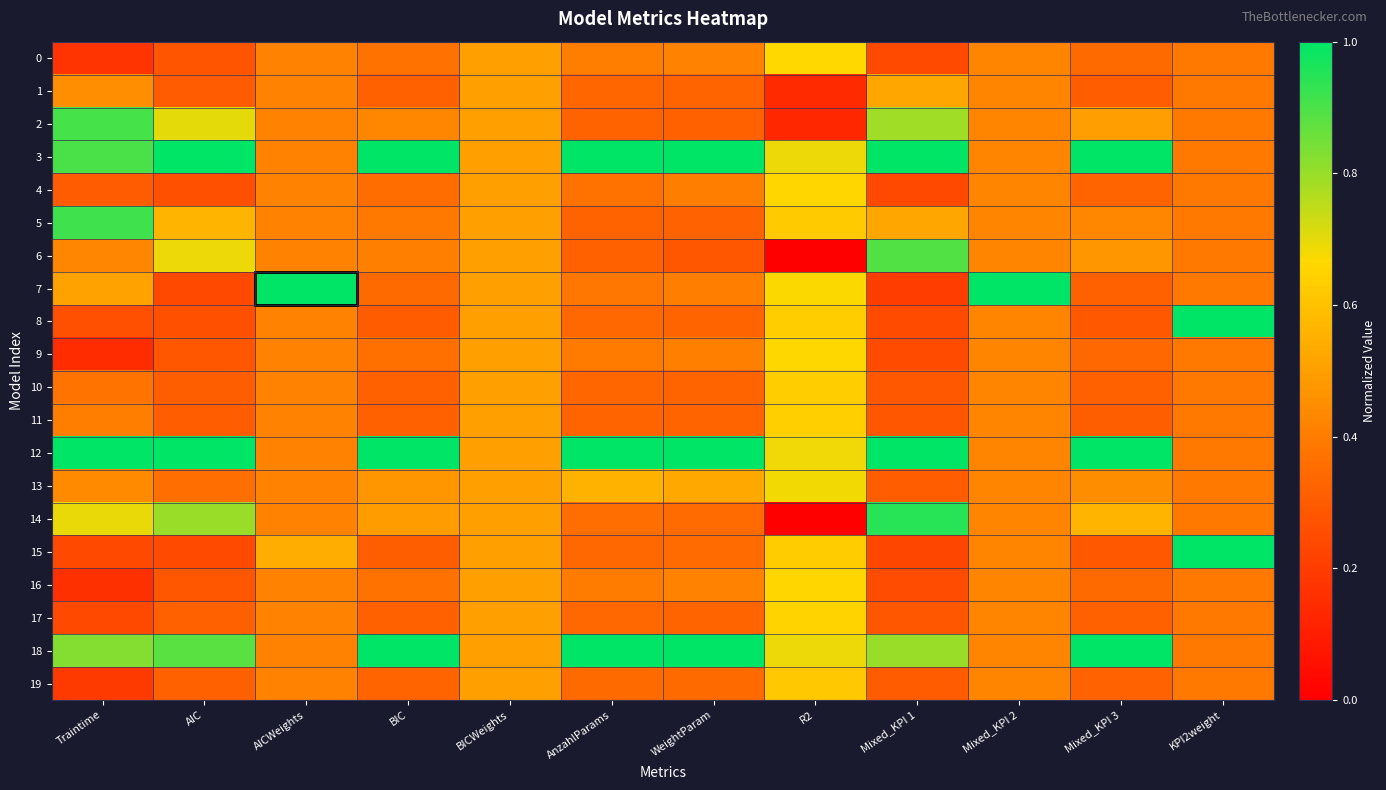

Reading left to right, extract all data points from this chart.

0: Traintime=0.2	AIC=0.3	AICWeights=0.4	BIC=0.4	BICWeights=0.5	AnzahlParams=0.4	WeightParam=0.4	R2=0.7	Mixed_KPI 1=0.2	Mixed_KPI 2=0.4	Mixed_KPI 3=0.3	KPI2weight=0.4
1: Traintime=0.5	AIC=0.3	AICWeights=0.4	BIC=0.3	BICWeights=0.5	AnzahlParams=0.3	WeightParam=0.3	R2=0.1	Mixed_KPI 1=0.5	Mixed_KPI 2=0.4	Mixed_KPI 3=0.3	KPI2weight=0.4
2: Traintime=0.9	AIC=0.7	AICWeights=0.4	BIC=0.4	BICWeights=0.5	AnzahlParams=0.3	WeightParam=0.3	R2=0.1	Mixed_KPI 1=0.8	Mixed_KPI 2=0.4	Mixed_KPI 3=0.5	KPI2weight=0.4
3: Traintime=0.9	AIC=1.0	AICWeights=0.4	BIC=1.0	BICWeights=0.5	AnzahlParams=1.0	WeightParam=1.0	R2=0.7	Mixed_KPI 1=1.0	Mixed_KPI 2=0.4	Mixed_KPI 3=1.0	KPI2weight=0.4
4: Traintime=0.3	AIC=0.3	AICWeights=0.4	BIC=0.4	BICWeights=0.5	AnzahlParams=0.4	WeightParam=0.4	R2=0.7	Mixed_KPI 1=0.2	Mixed_KPI 2=0.4	Mixed_KPI 3=0.3	KPI2weight=0.4
5: Traintime=0.9	AIC=0.6	AICWeights=0.4	BIC=0.4	BICWeights=0.5	AnzahlParams=0.3	WeightParam=0.3	R2=0.6	Mixed_KPI 1=0.5	Mixed_KPI 2=0.4	Mixed_KPI 3=0.4	KPI2weight=0.4
6: Traintime=0.4	AIC=0.7	AICWeights=0.4	BIC=0.4	BICWeights=0.5	AnzahlParams=0.3	WeightParam=0.3	R2=0.0	Mixed_KPI 1=0.9	Mixed_KPI 2=0.4	Mixed_KPI 3=0.5	KPI2weight=0.4
7: Traintime=0.5	AIC=0.2	AICWeights=1.0	BIC=0.3	BICWeights=0.5	AnzahlParams=0.4	WeightParam=0.4	R2=0.7	Mixed_KPI 1=0.2	Mixed_KPI 2=1.0	Mixed_KPI 3=0.3	KPI2weight=0.4
8: Traintime=0.3	AIC=0.3	AICWeights=0.4	BIC=0.3	BICWeights=0.5	AnzahlParams=0.3	WeightParam=0.3	R2=0.6	Mixed_KPI 1=0.2	Mixed_KPI 2=0.4	Mixed_KPI 3=0.3	KPI2weight=1.0
9: Traintime=0.1	AIC=0.3	AICWeights=0.4	BIC=0.4	BICWeights=0.5	AnzahlParams=0.4	WeightParam=0.4	R2=0.7	Mixed_KPI 1=0.2	Mixed_KPI 2=0.4	Mixed_KPI 3=0.3	KPI2weight=0.4
10: Traintime=0.4	AIC=0.3	AICWeights=0.4	BIC=0.3	BICWeights=0.5	AnzahlParams=0.3	WeightParam=0.3	R2=0.6	Mixed_KPI 1=0.3	Mixed_KPI 2=0.4	Mixed_KPI 3=0.3	KPI2weight=0.4
11: Traintime=0.4	AIC=0.3	AICWeights=0.4	BIC=0.3	BICWeights=0.5	AnzahlParams=0.3	WeightParam=0.3	R2=0.6	Mixed_KPI 1=0.3	Mixed_KPI 2=0.4	Mixed_KPI 3=0.3	KPI2weight=0.4
12: Traintime=1.0	AIC=1.0	AICWeights=0.4	BIC=1.0	BICWeights=0.5	AnzahlParams=1.0	WeightParam=1.0	R2=0.7	Mixed_KPI 1=1.0	Mixed_KPI 2=0.4	Mixed_KPI 3=1.0	KPI2weight=0.4
13: Traintime=0.4	AIC=0.4	AICWeights=0.4	BIC=0.5	BICWeights=0.5	AnzahlParams=0.6	WeightParam=0.5	R2=0.7	Mixed_KPI 1=0.3	Mixed_KPI 2=0.4	Mixed_KPI 3=0.4	KPI2weight=0.4
14: Traintime=0.7	AIC=0.8	AICWeights=0.4	BIC=0.5	BICWeights=0.5	AnzahlParams=0.4	WeightParam=0.4	R2=0.0	Mixed_KPI 1=0.9	Mixed_KPI 2=0.4	Mixed_KPI 3=0.6	KPI2weight=0.4
15: Traintime=0.2	AIC=0.2	AICWeights=0.5	BIC=0.3	BICWeights=0.5	AnzahlParams=0.3	WeightParam=0.3	R2=0.6	Mixed_KPI 1=0.2	Mixed_KPI 2=0.4	Mixed_KPI 3=0.3	KPI2weight=1.0
16: Traintime=0.2	AIC=0.3	AICWeights=0.4	BIC=0.4	BICWeights=0.5	AnzahlParams=0.4	WeightParam=0.4	R2=0.7	Mixed_KPI 1=0.3	Mixed_KPI 2=0.4	Mixed_KPI 3=0.3	KPI2weight=0.4
17: Traintime=0.2	AIC=0.3	AICWeights=0.4	BIC=0.3	BICWeights=0.5	AnzahlParams=0.3	WeightParam=0.3	R2=0.7	Mixed_KPI 1=0.3	Mixed_KPI 2=0.4	Mixed_KPI 3=0.3	KPI2weight=0.4
18: Traintime=0.8	AIC=0.9	AICWeights=0.4	BIC=1.0	BICWeights=0.5	AnzahlParams=1.0	WeightParam=1.0	R2=0.7	Mixed_KPI 1=0.8	Mixed_KPI 2=0.4	Mixed_KPI 3=1.0	KPI2weight=0.4
19: Traintime=0.2	AIC=0.3	AICWeights=0.4	BIC=0.3	BICWeights=0.5	AnzahlParams=0.3	WeightParam=0.3	R2=0.6	Mixed_KPI 1=0.3	Mixed_KPI 2=0.4	Mixed_KPI 3=0.3	KPI2weight=0.4